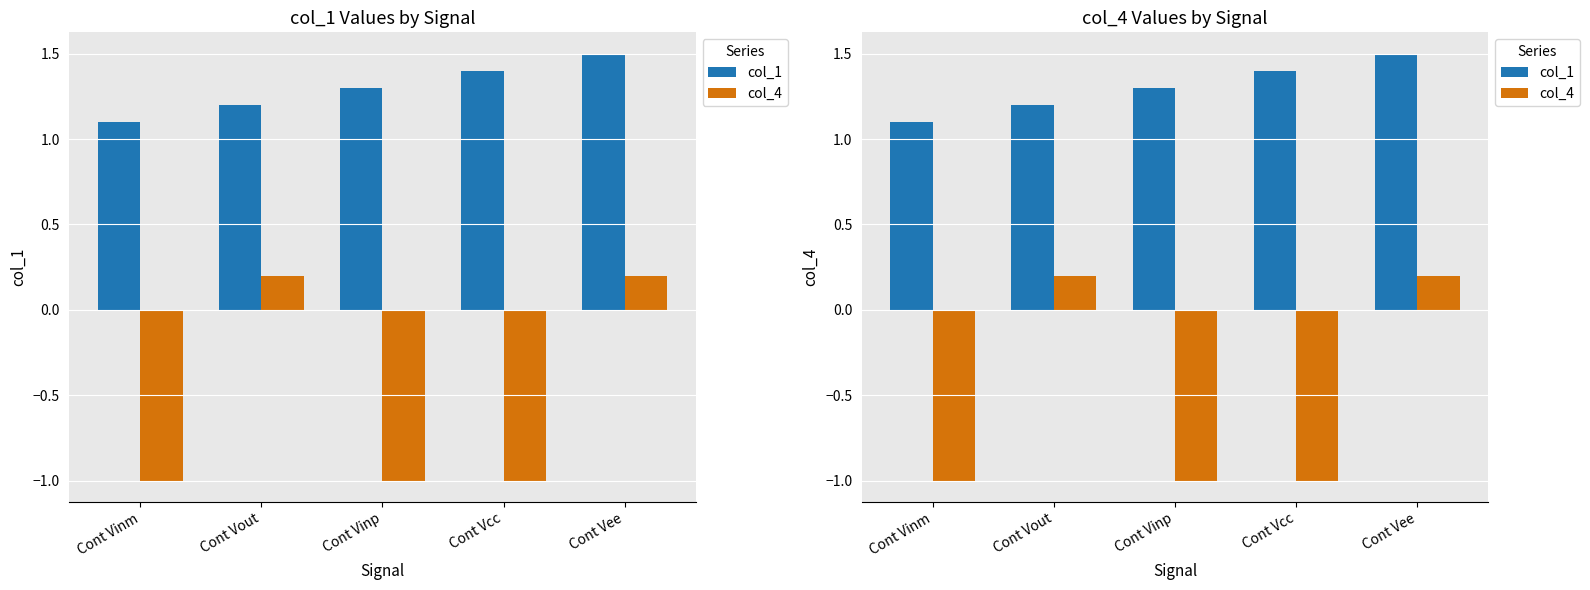

What is the total value across all series at Cont Vinm?

0.1